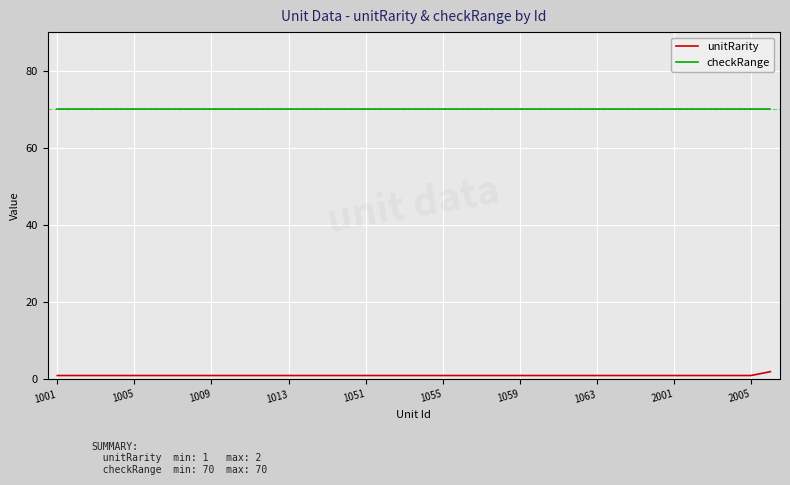

True or false: unitRarity and checkRange intersect in this chart.

False